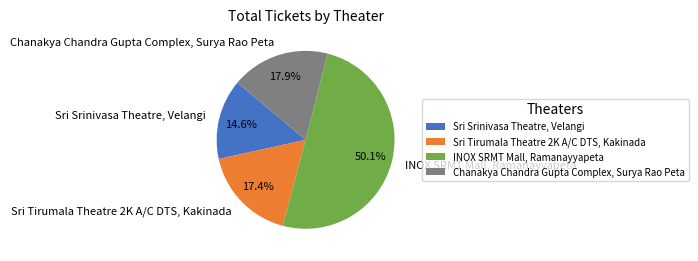

To the nearest percent, what percentage of the pie is INOX SRMT Mall, Ramanayyapeta?

50%